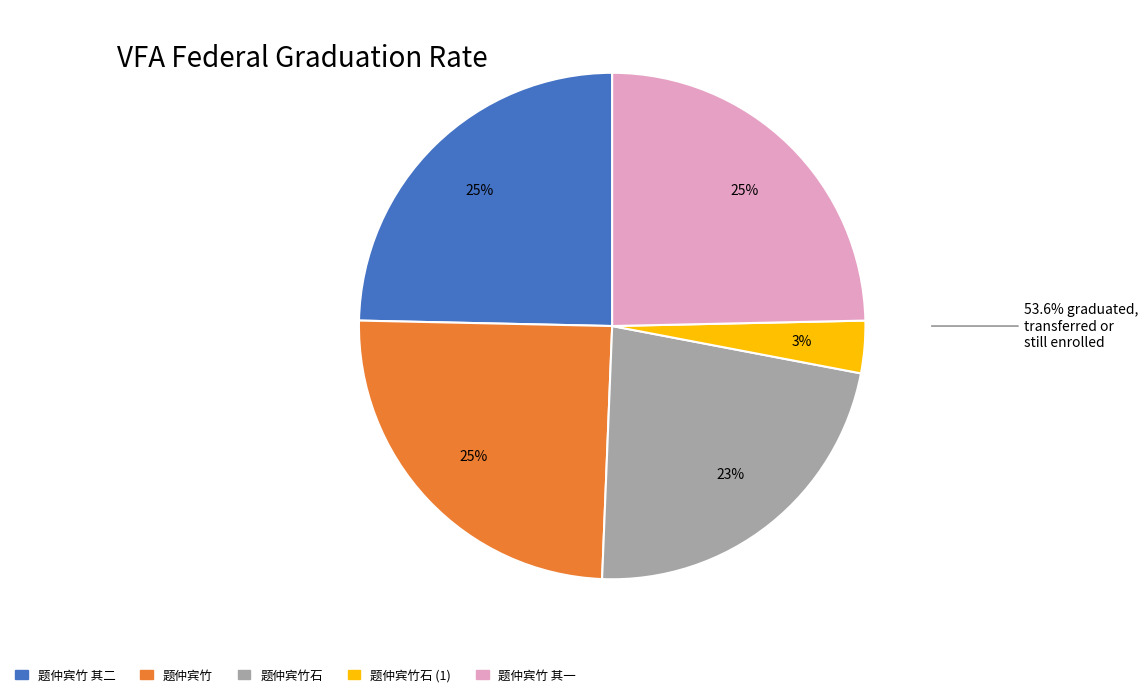

Does 题仲宾竹 represent more than half of the total?

No